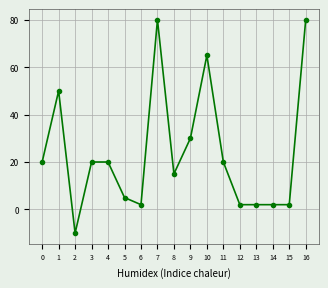

What is the minimum value shown in the chart?

-10